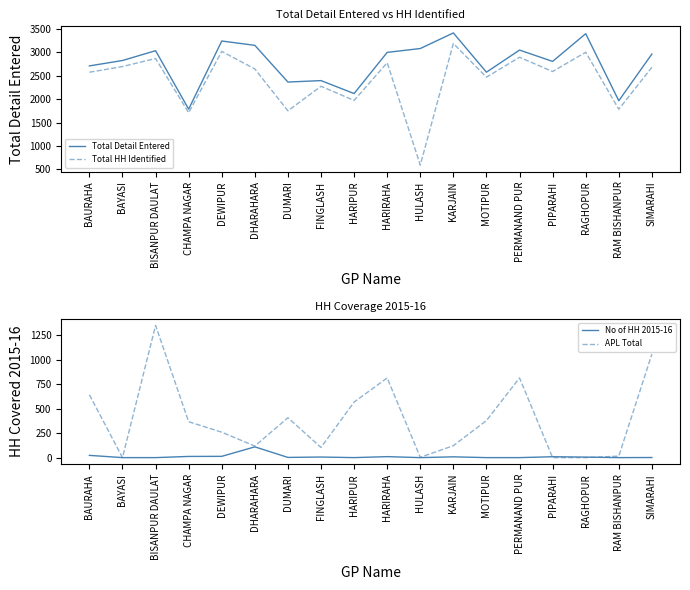

What value does the Total Detail Entered series have at MOTIPUR?

2572